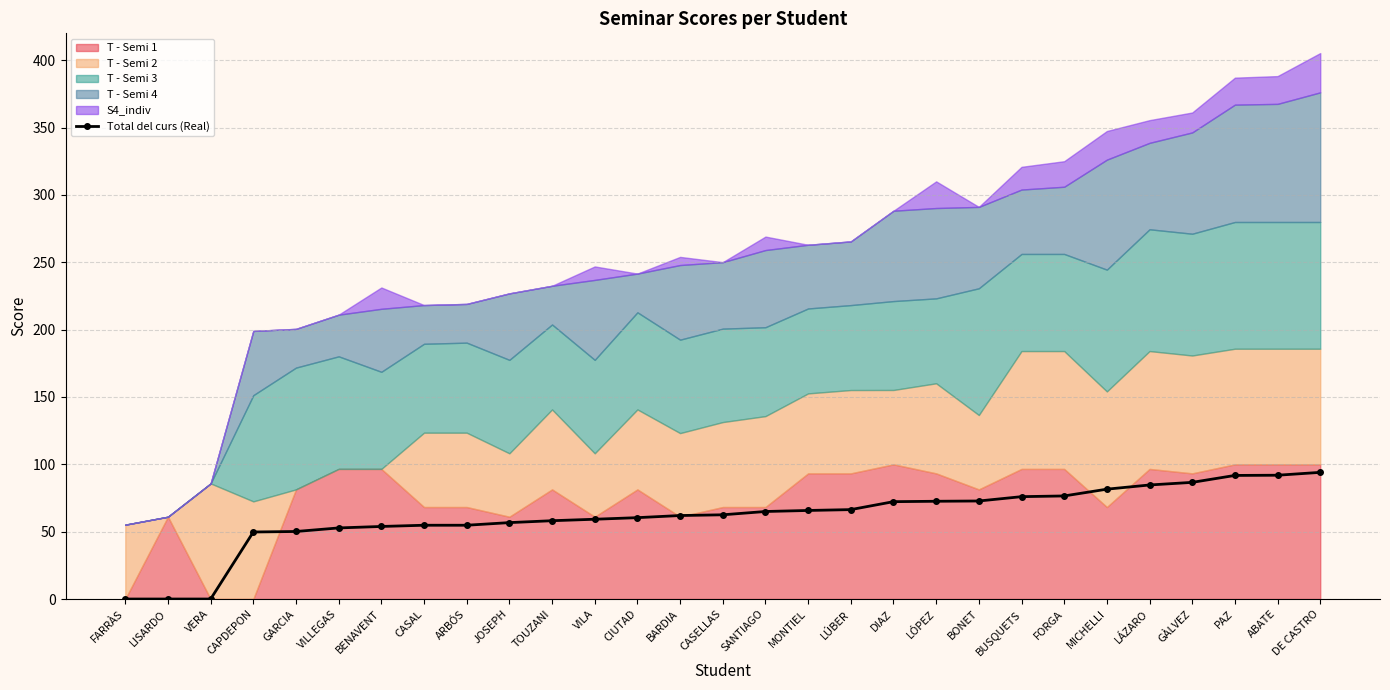

Does the chart have visible grid lines?

Yes